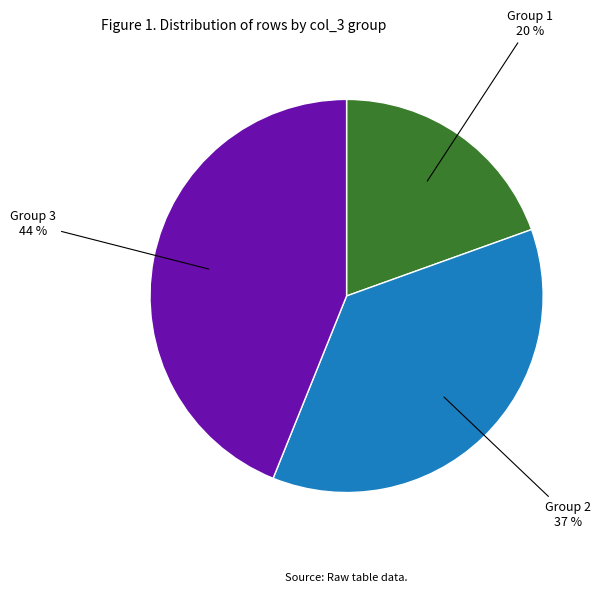

Count the number of slices in the pie.

3